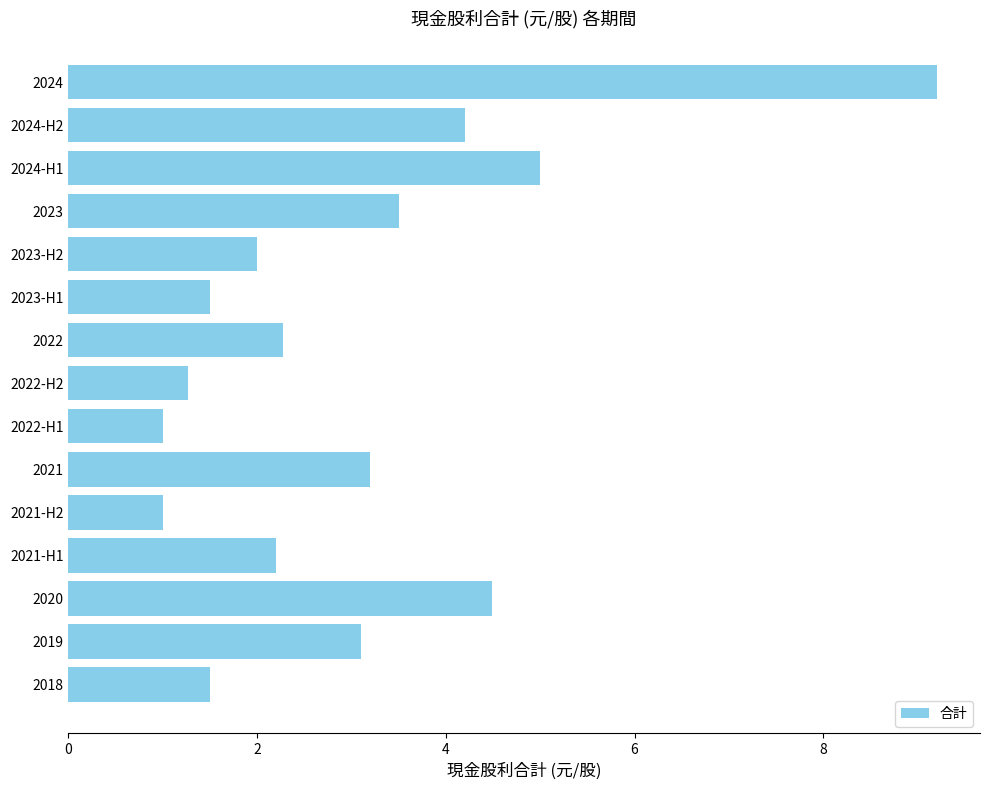

What is the minimum value shown in the chart?

1.0